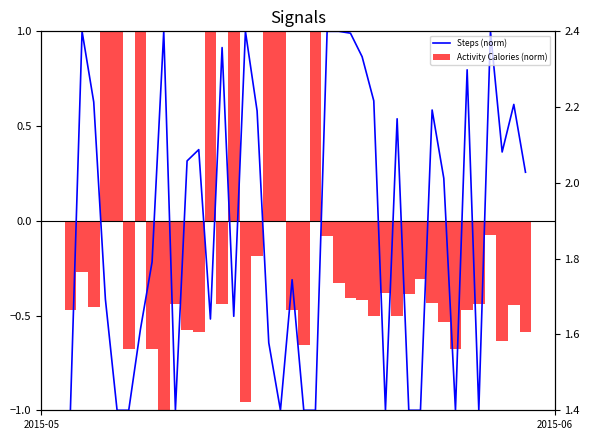

Are the bars horizontal?

No